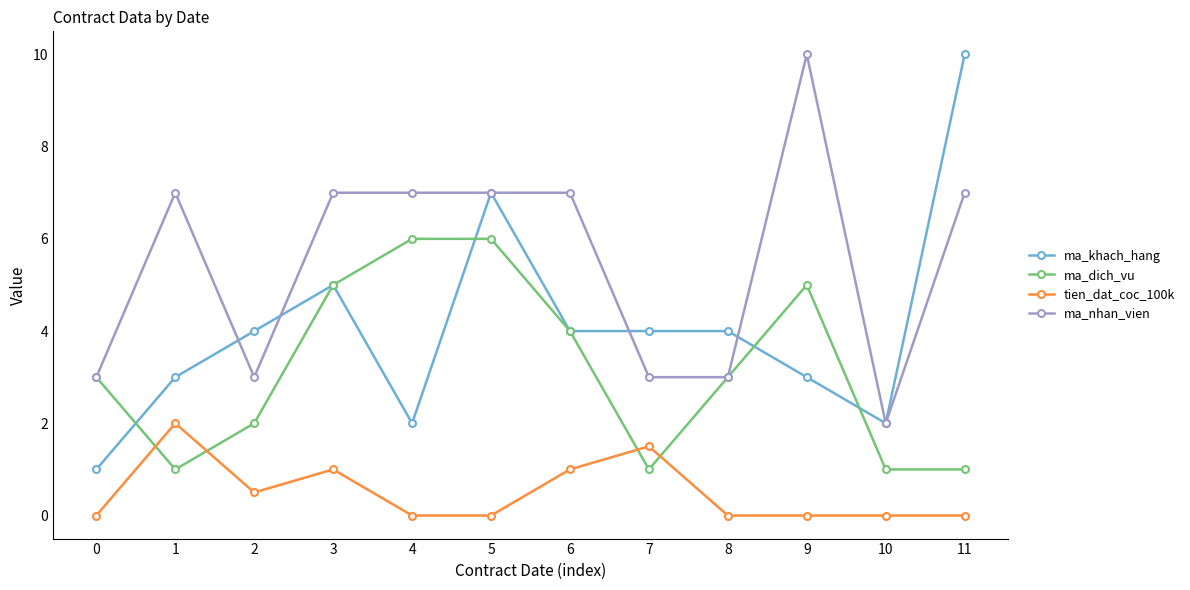

Reading right to left, extract all data points from this chart.

ma_khach_hang: 11=10.0	10=2.0	9=3.0	8=4.0	7=4.0	6=4.0	5=7.0	4=2.0	3=5.0	2=4.0	1=3.0	0=1.0
ma_dich_vu: 11=1.0	10=1.0	9=5.0	8=3.0	7=1.0	6=4.0	5=6.0	4=6.0	3=5.0	2=2.0	1=1.0	0=3.0
tien_dat_coc_100k: 11=0.0	10=0.0	9=0.0	8=0.0	7=1.5	6=1.0	5=0.0	4=0.0	3=1.0	2=0.5	1=2.0	0=0.0
ma_nhan_vien: 11=7.0	10=2.0	9=10.0	8=3.0	7=3.0	6=7.0	5=7.0	4=7.0	3=7.0	2=3.0	1=7.0	0=3.0